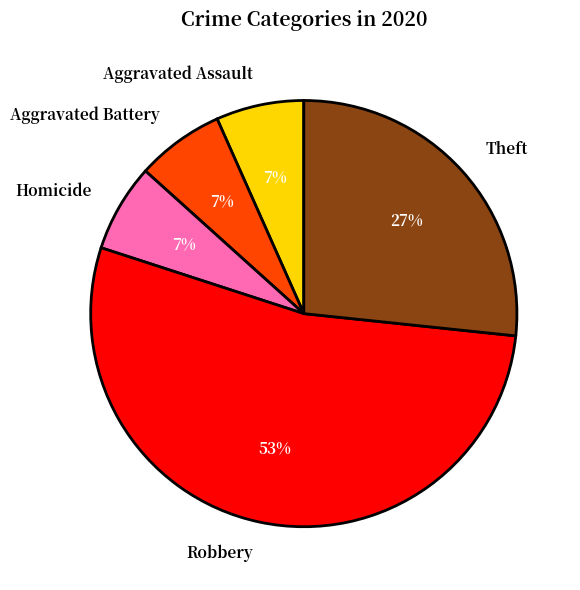

Which category accounts for the majority?

Robbery